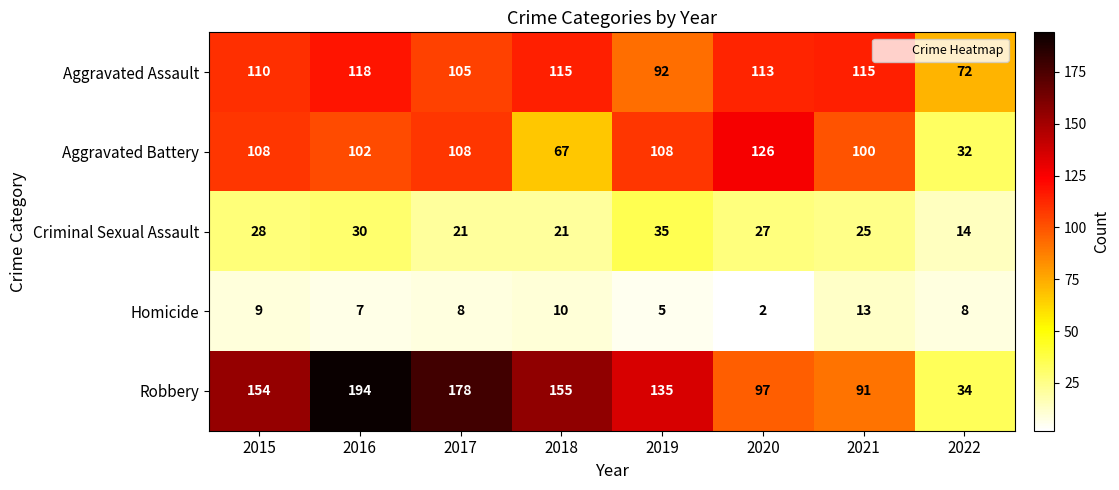

At how many categories does at least one series exceed 40?

8